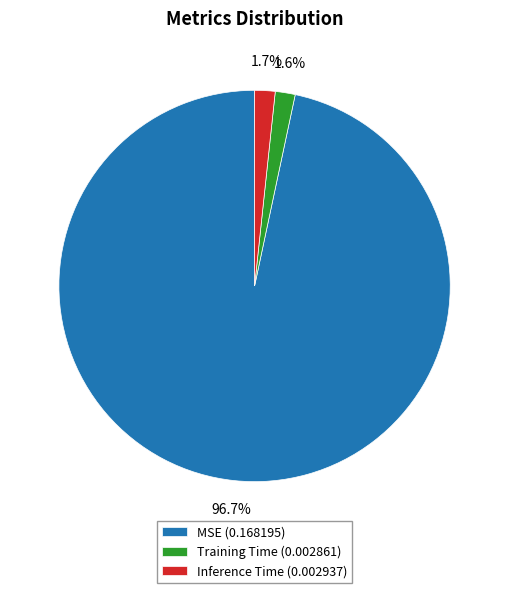

How many segments does this pie chart have?

3